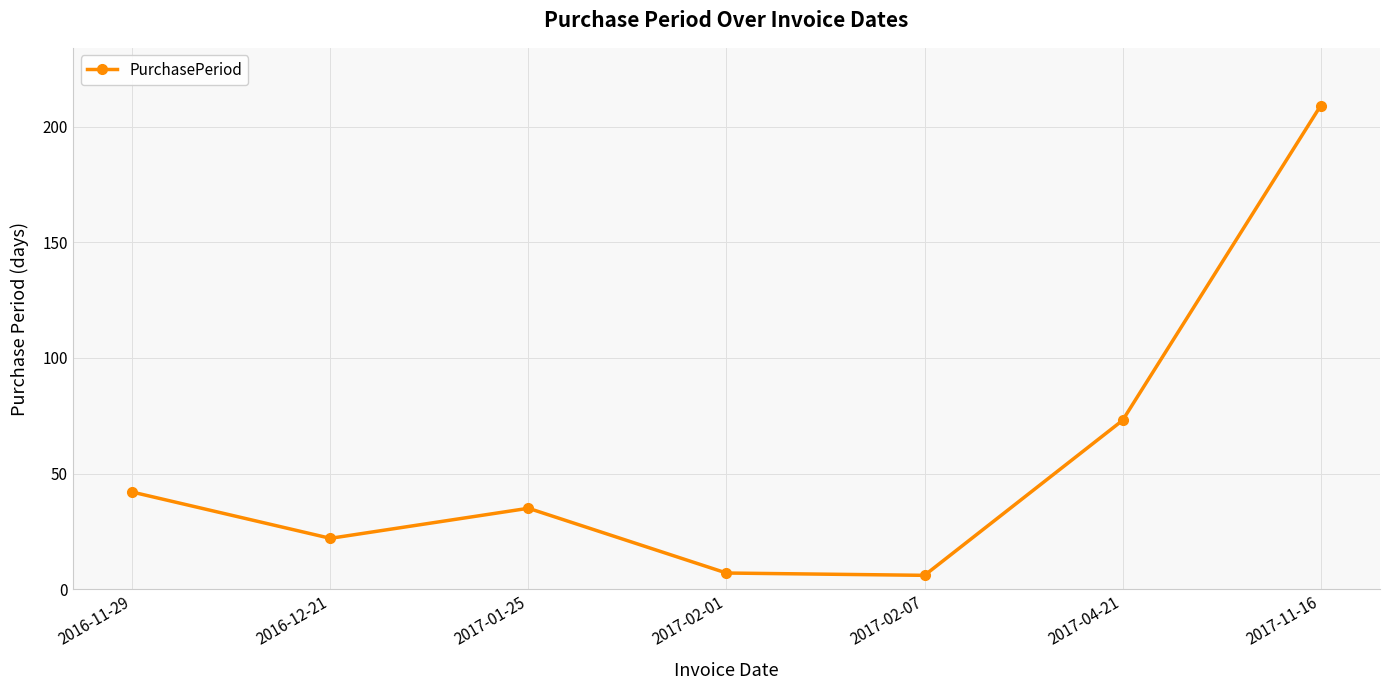

Is this an area chart (filled region under the line)?

No